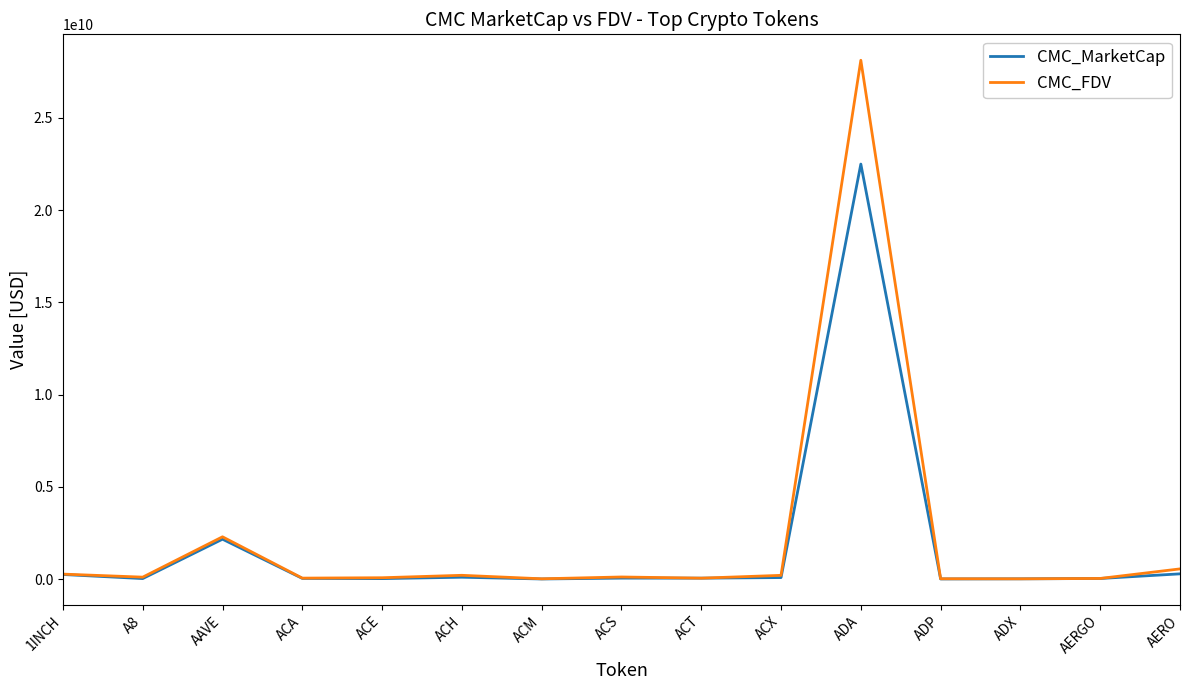

Which series changed the most between AAVE and ACE?

CMC_FDV